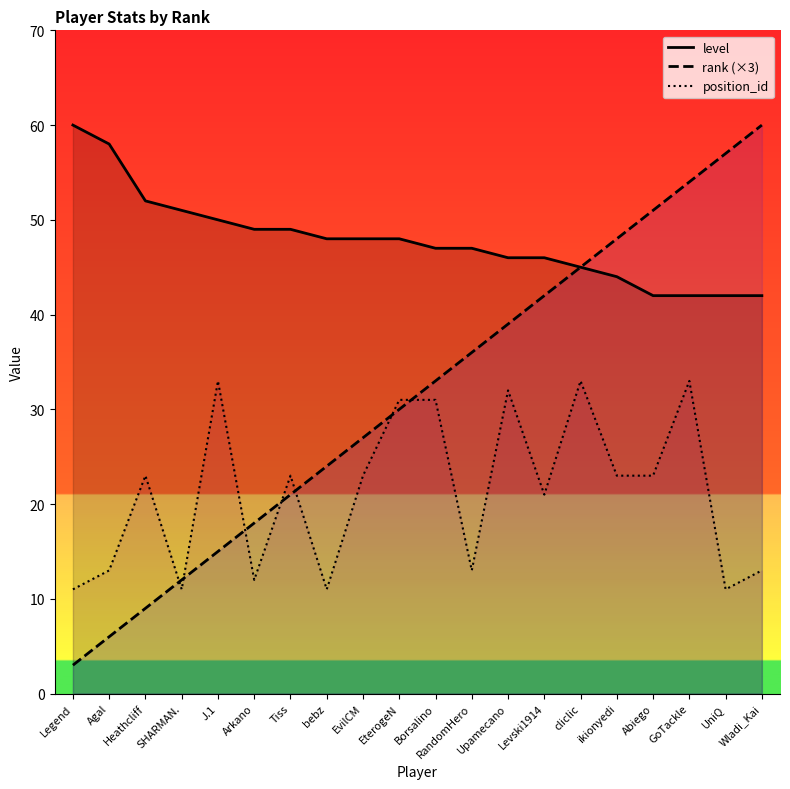

At which label does position_id reach its minimum?

Legend